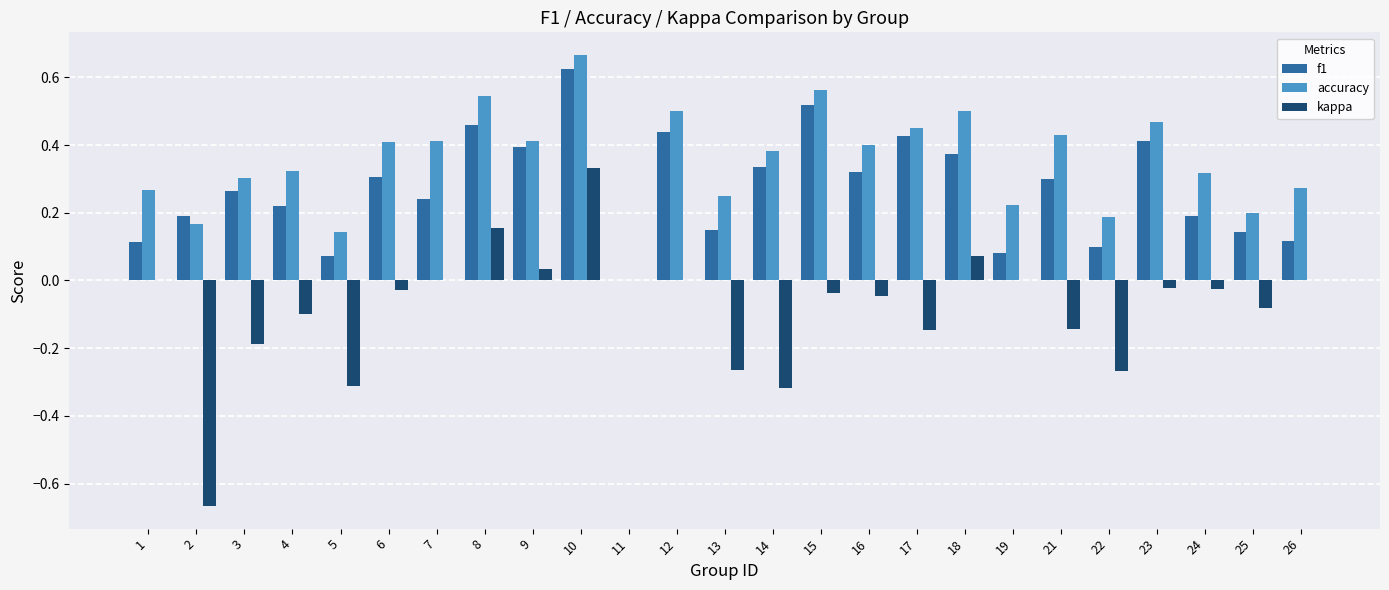

Which category has the highest value across all series?

10